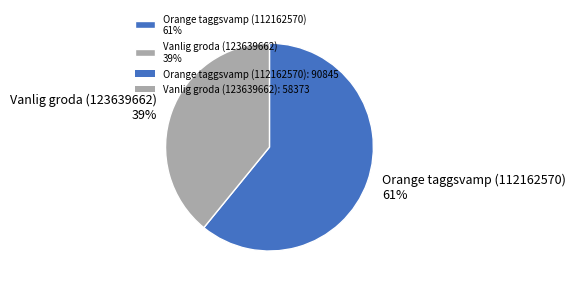

To the nearest percent, what portion does Vanlig groda (123639662) represent?

39%